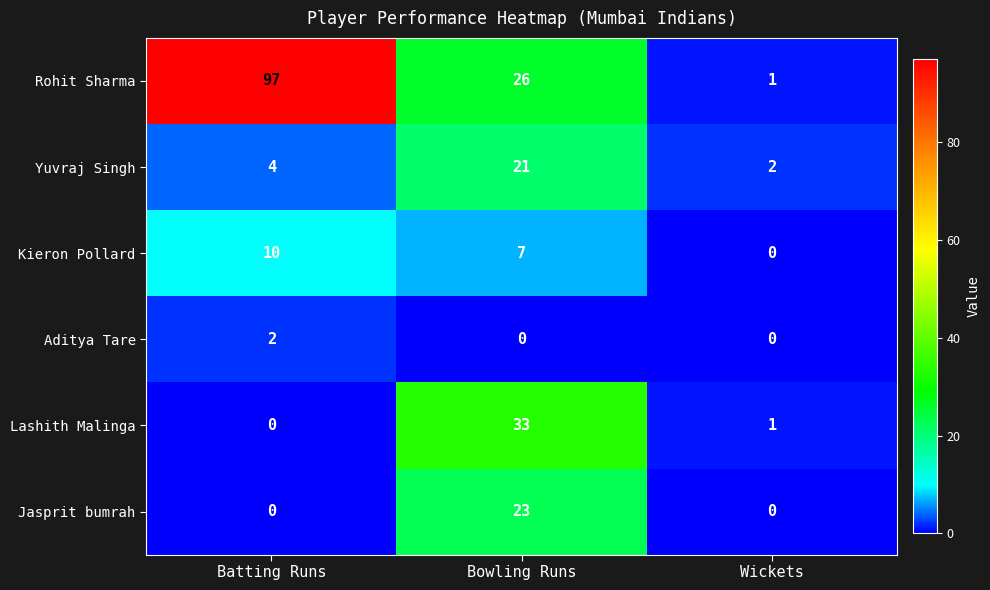

What is the difference between the maximum and second lowest values in the Kieron Pollard series?

3